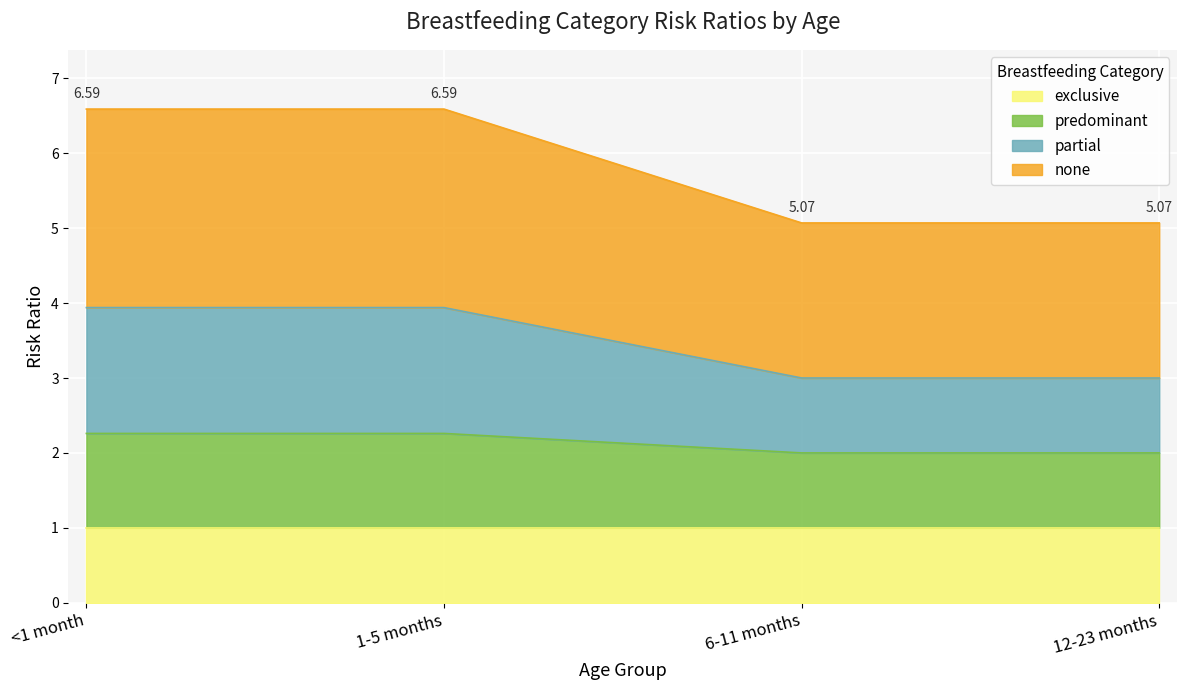

True or false: predominant and partial intersect in this chart.

False